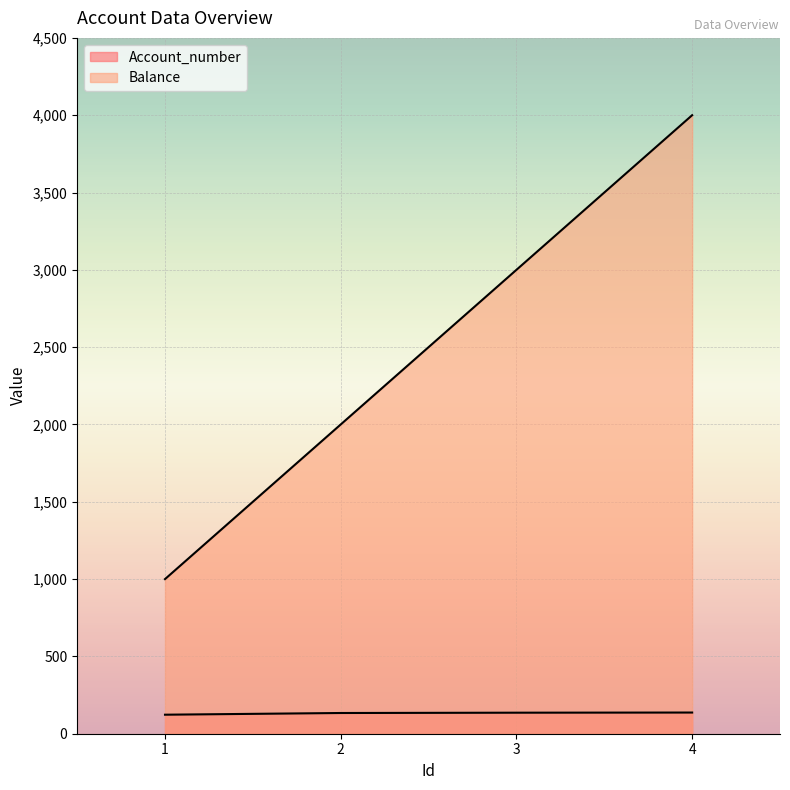

How many Balance values are between 2000 and 4000?

3